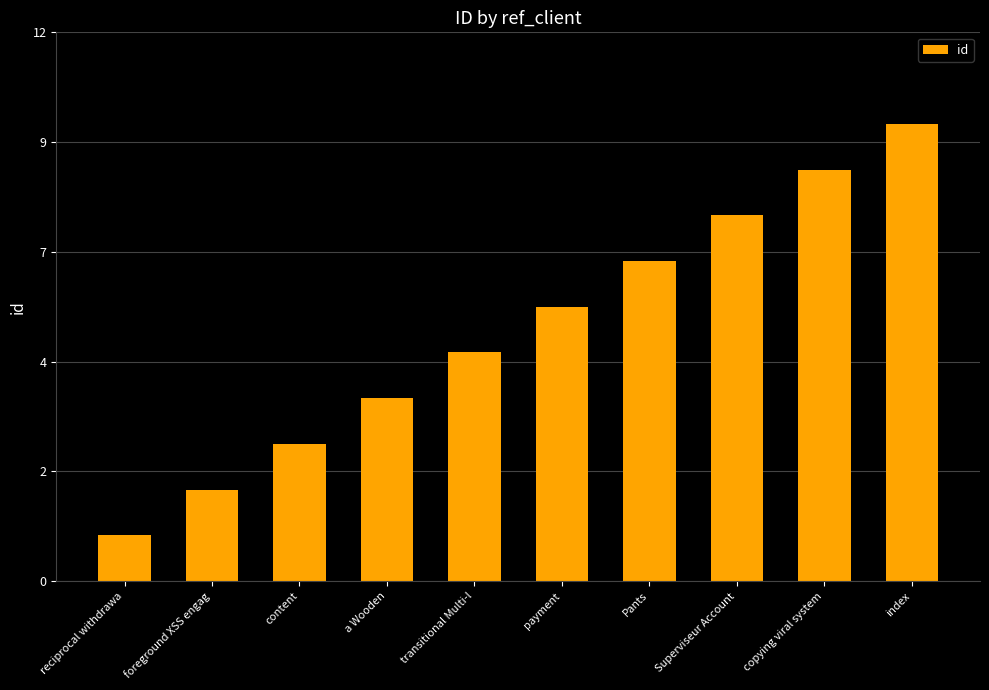

At which category does the chart reach its peak across all series?

index